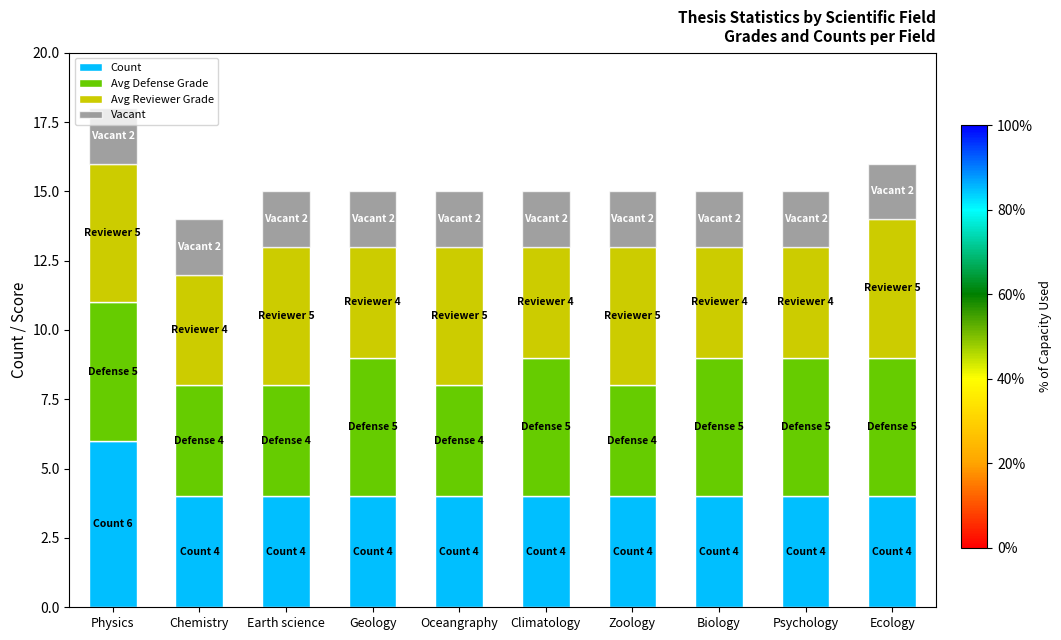

Count the number of categories in the chart.

10